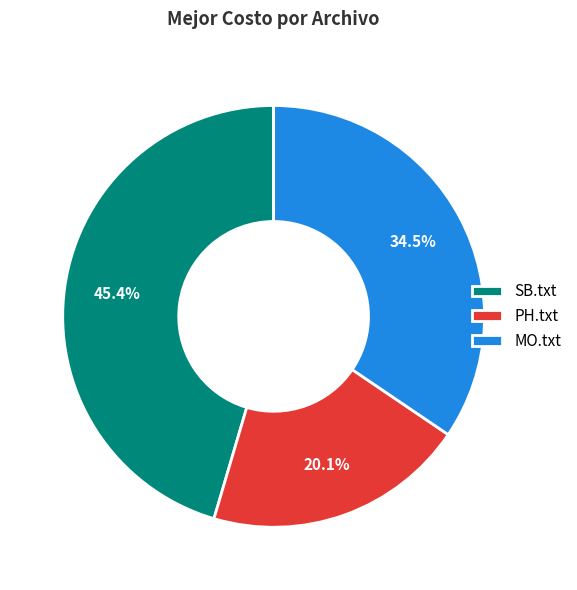

Which slice is the largest?

SB.txt